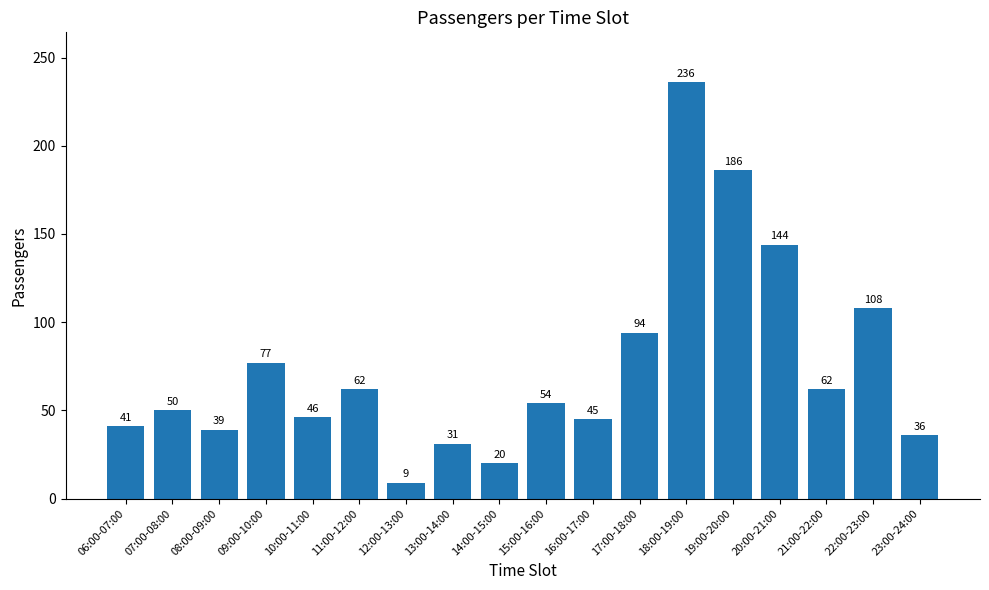

Approximately how many times larger is the value at 07:00-08:00 compared to 21:00-22:00?

0.8